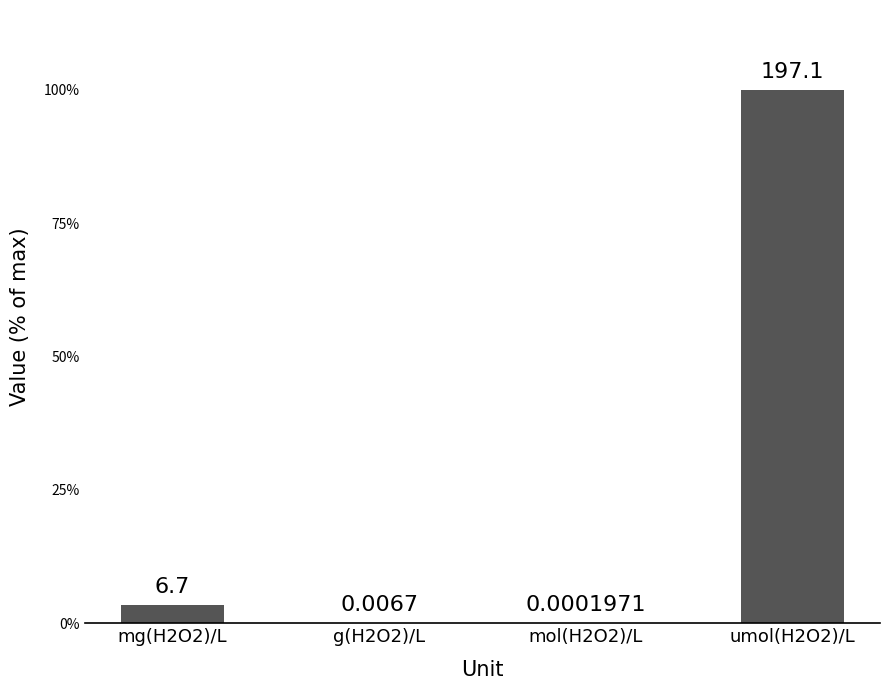

What is the sum of the values at umol(H2O2)/L and mg(H2O2)/L?

103.4